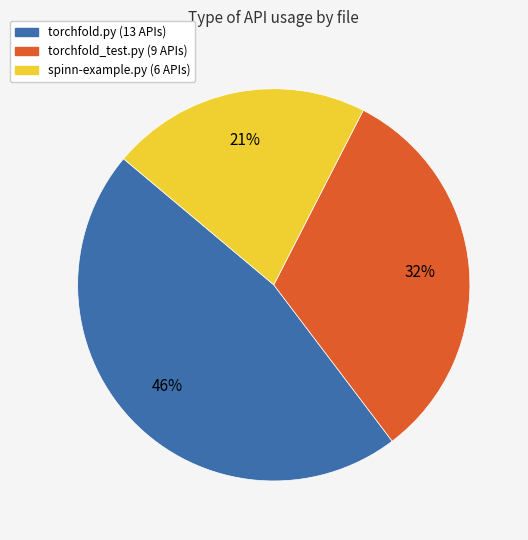

To the nearest percent, what is the average slice percentage?

33%